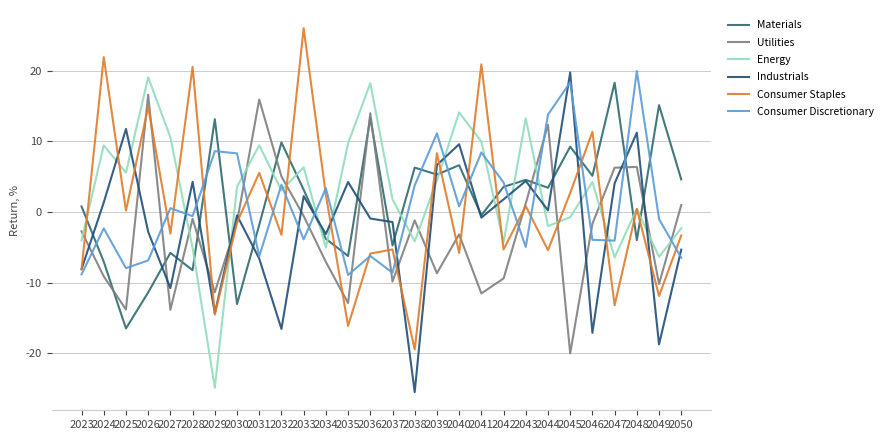

What is the sum of the Materials values at 2035 and 2033?

-3.1